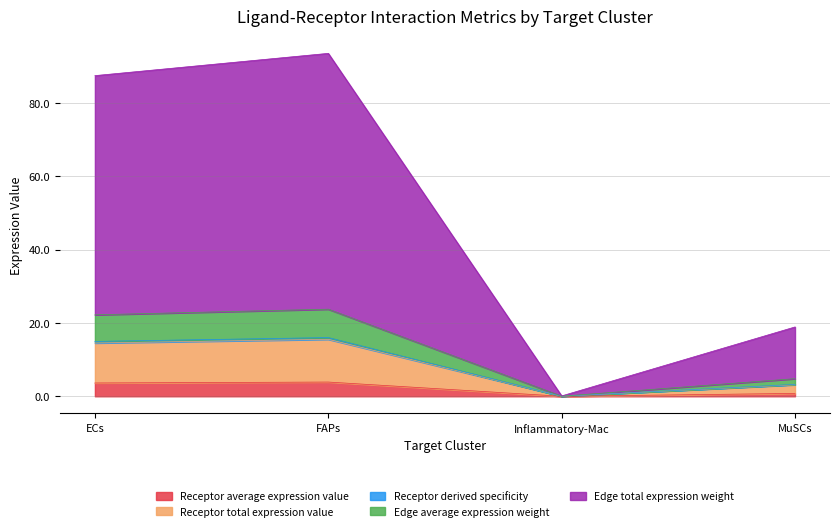

In Receptor total expression value, how many points are higher than both neighbors (excluding endpoints)?

1